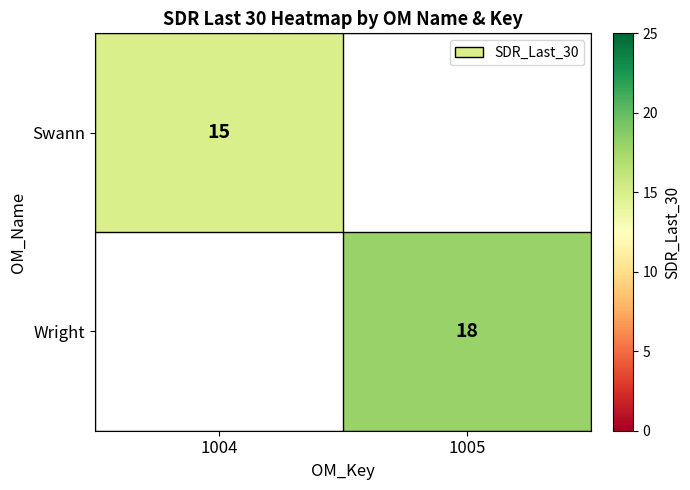

Count the number of categories in the chart.

2